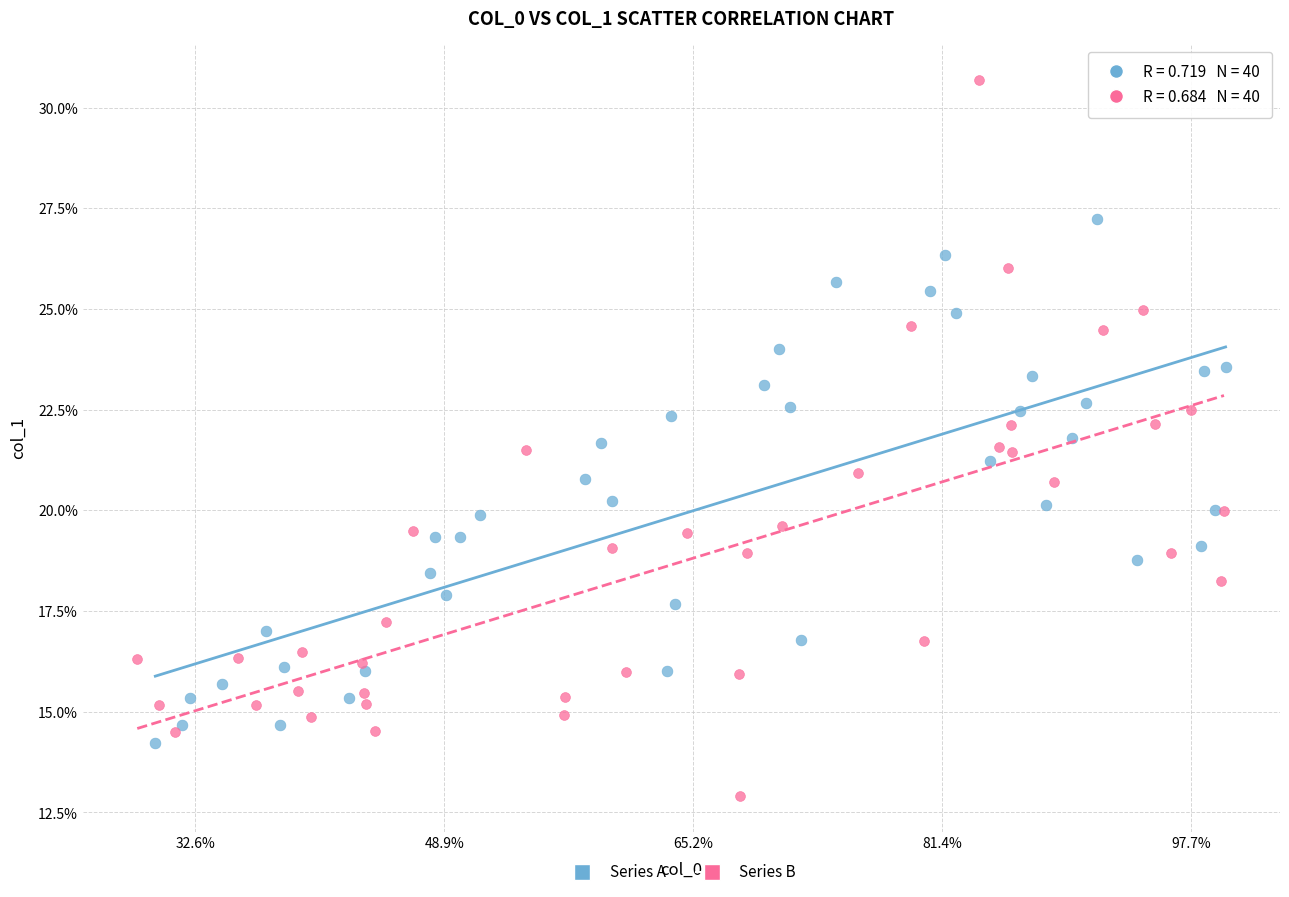

Which series contains the lowest Y value?

Series B